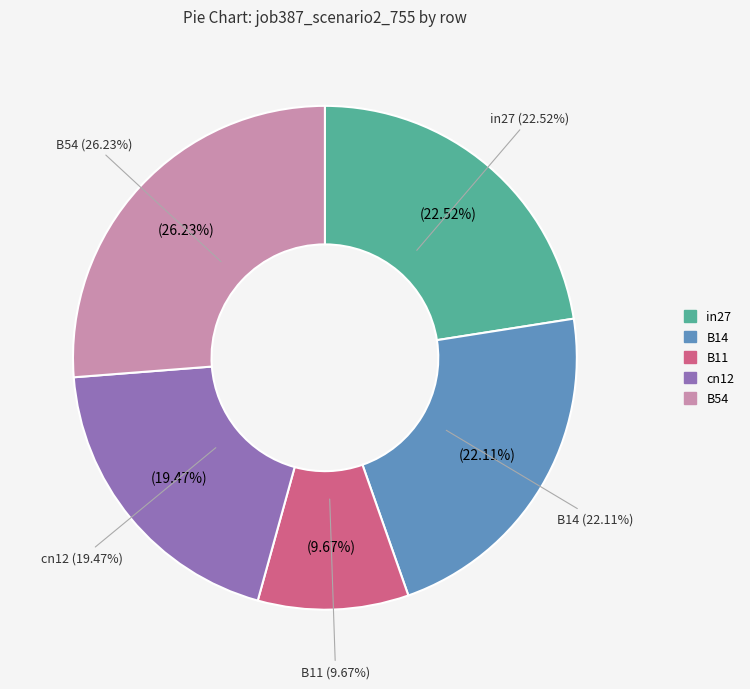

Which category has the biggest portion of the pie?

B54